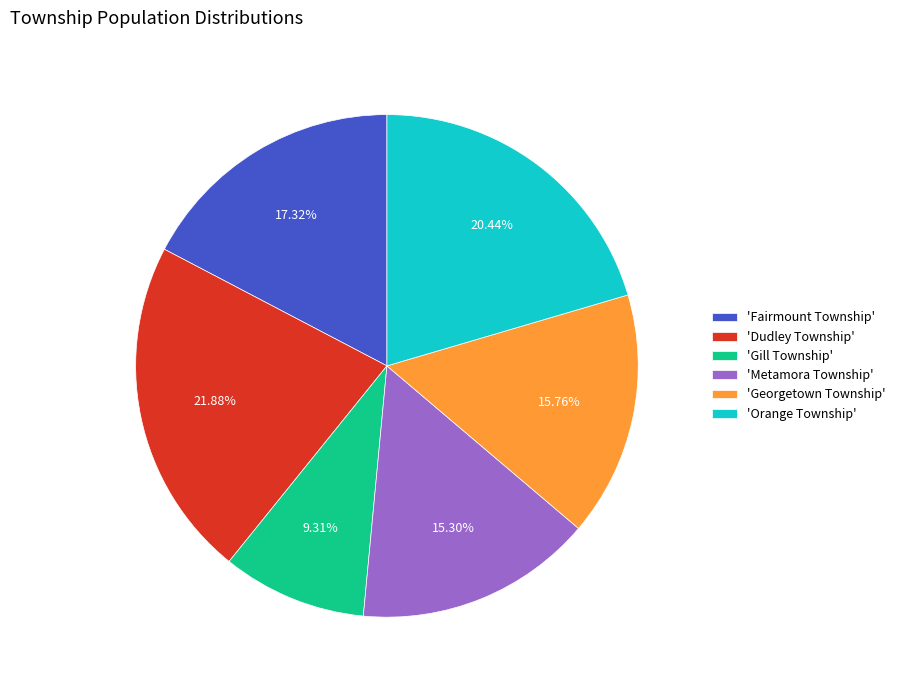

Is there any slice that represents more than half of the pie?

No